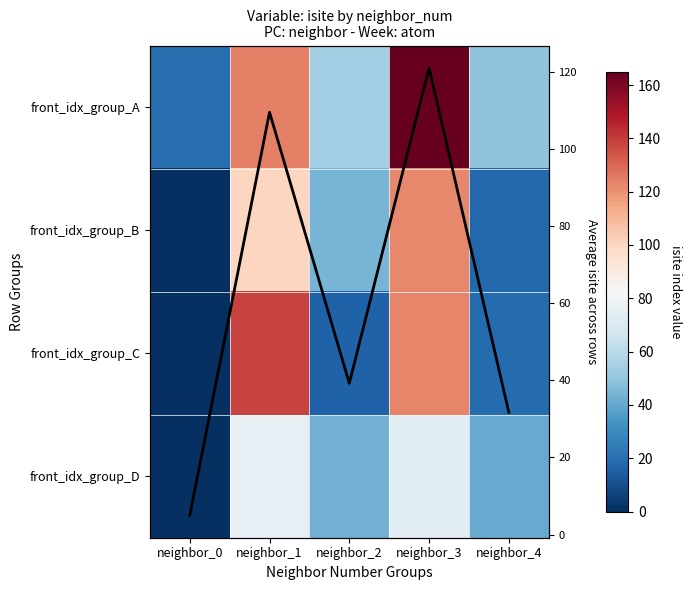

How many data points in front_idx_group_D are less than 43?

2